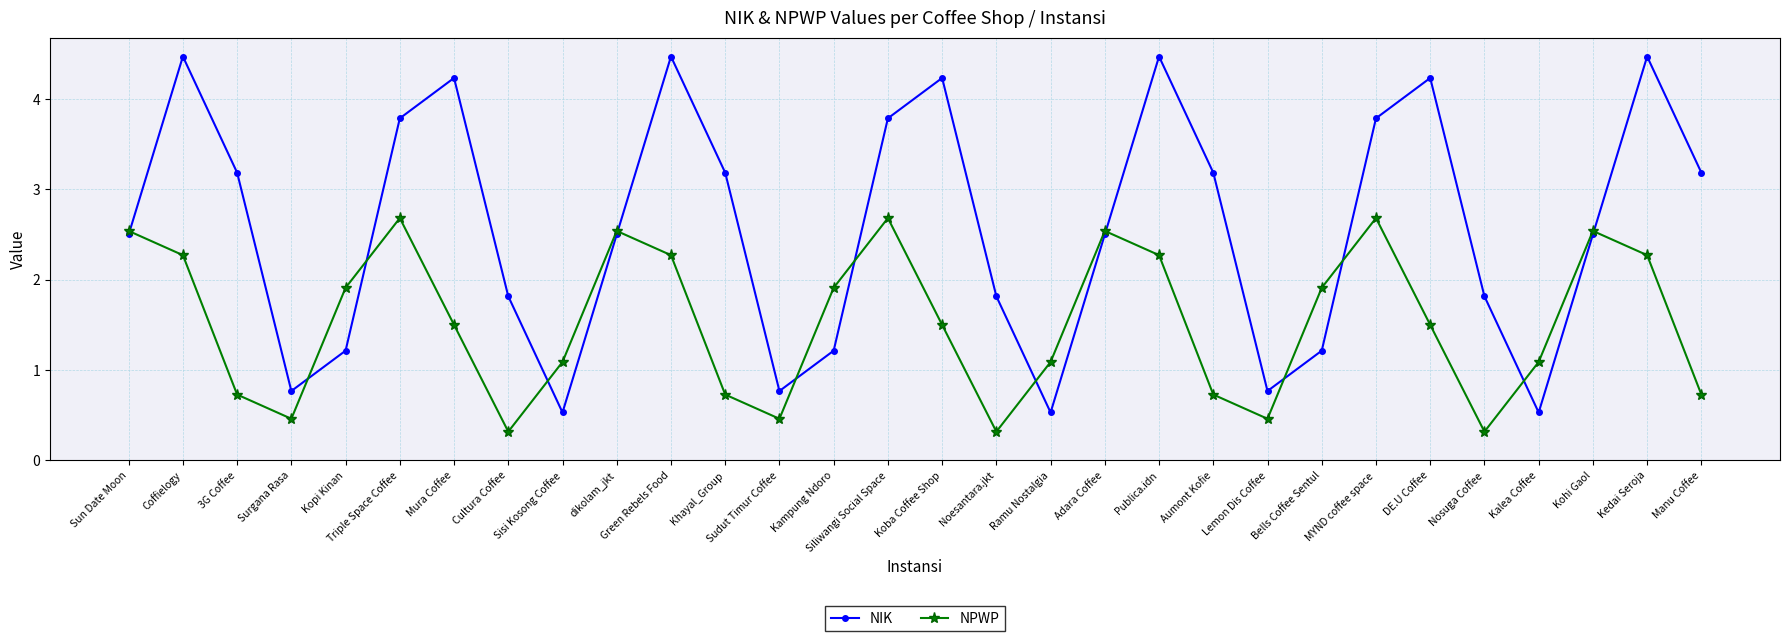

Reading right to left, extract all data points from this chart.

NIK: 3.2	4.5	2.5	0.5	1.8	4.2	3.8	1.2	0.8	3.2	4.5	2.5	0.5	1.8	4.2	3.8	1.2	0.8	3.2	4.5	2.5	0.5	1.8	4.2	3.8	1.2	0.8	3.2	4.5	2.5
NPWP: 0.7	2.3	2.5	1.1	0.3	1.5	2.7	1.9	0.5	0.7	2.3	2.5	1.1	0.3	1.5	2.7	1.9	0.5	0.7	2.3	2.5	1.1	0.3	1.5	2.7	1.9	0.5	0.7	2.3	2.5